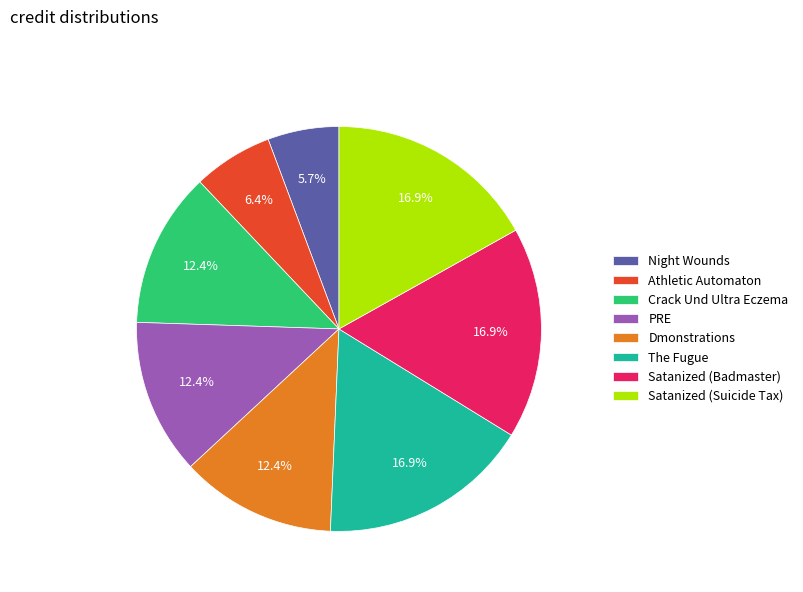

Which has a higher value, Crack Und Ultra Eczema or Night Wounds?

Crack Und Ultra Eczema